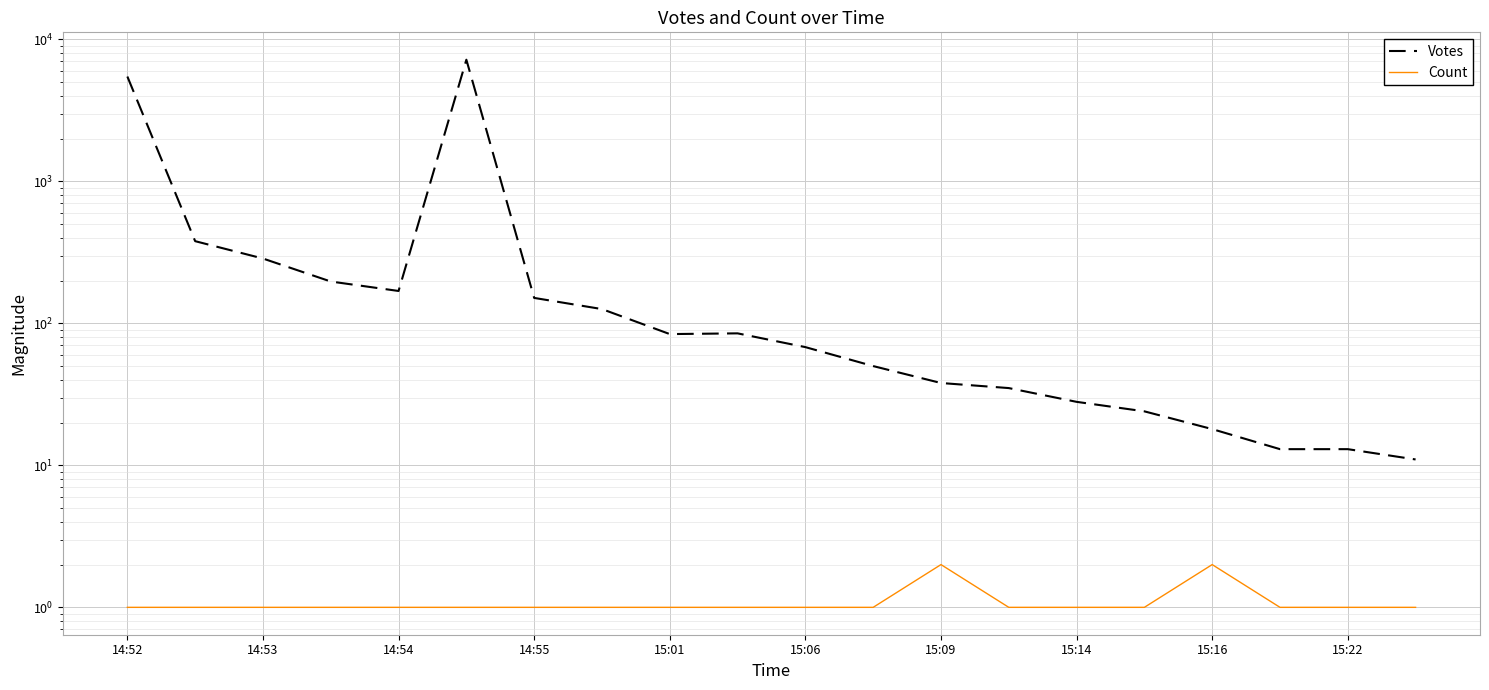

What is the smallest value displayed?

1